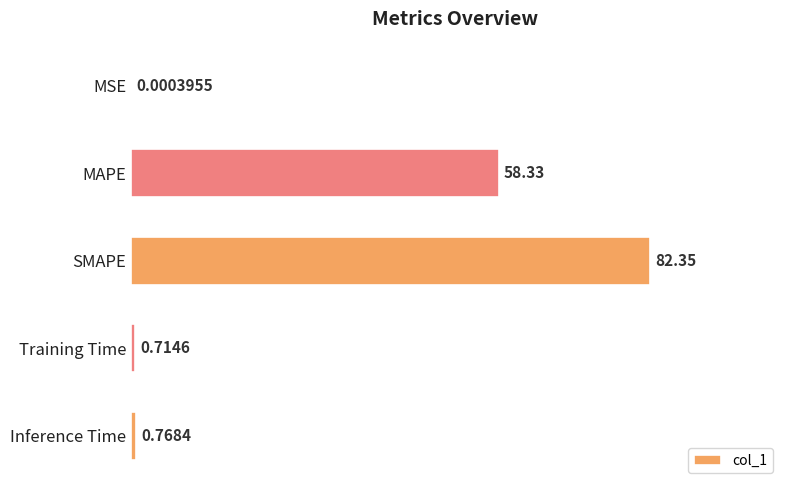

Which has a higher value, Training Time or MAPE?

MAPE